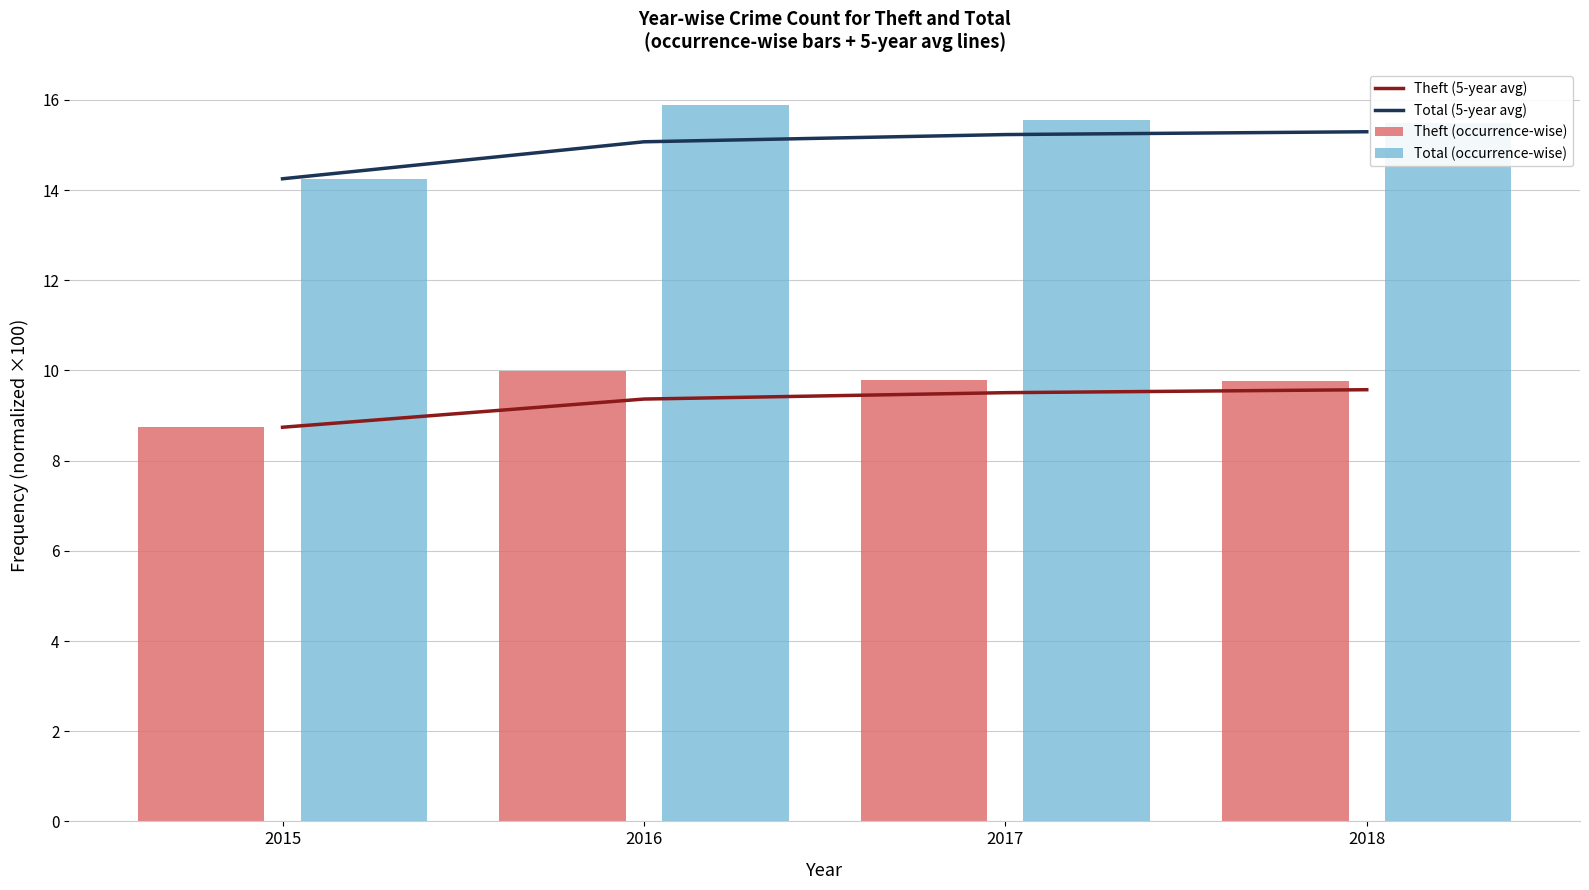

At which label is Total (occurrence-wise) closest to 15?

2018